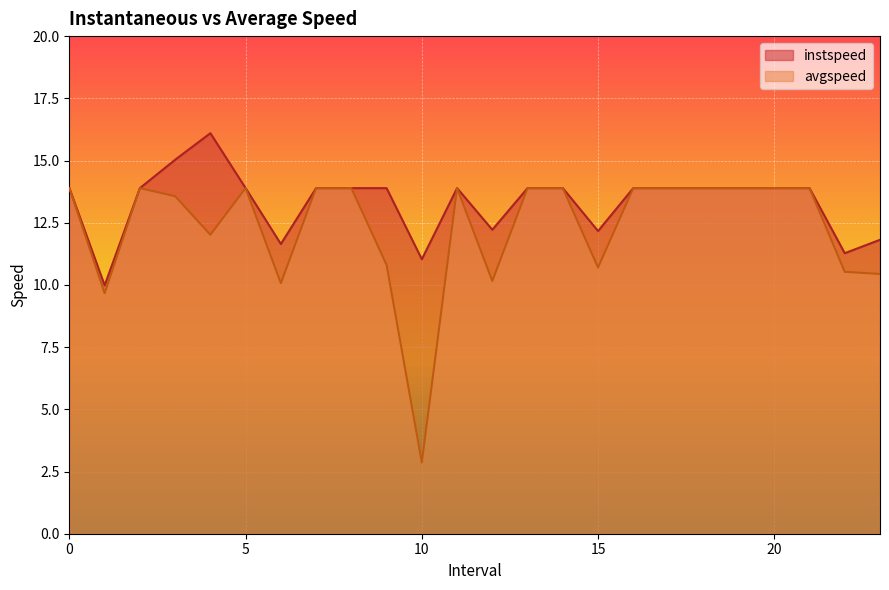

How many distinct data groups are displayed?

2